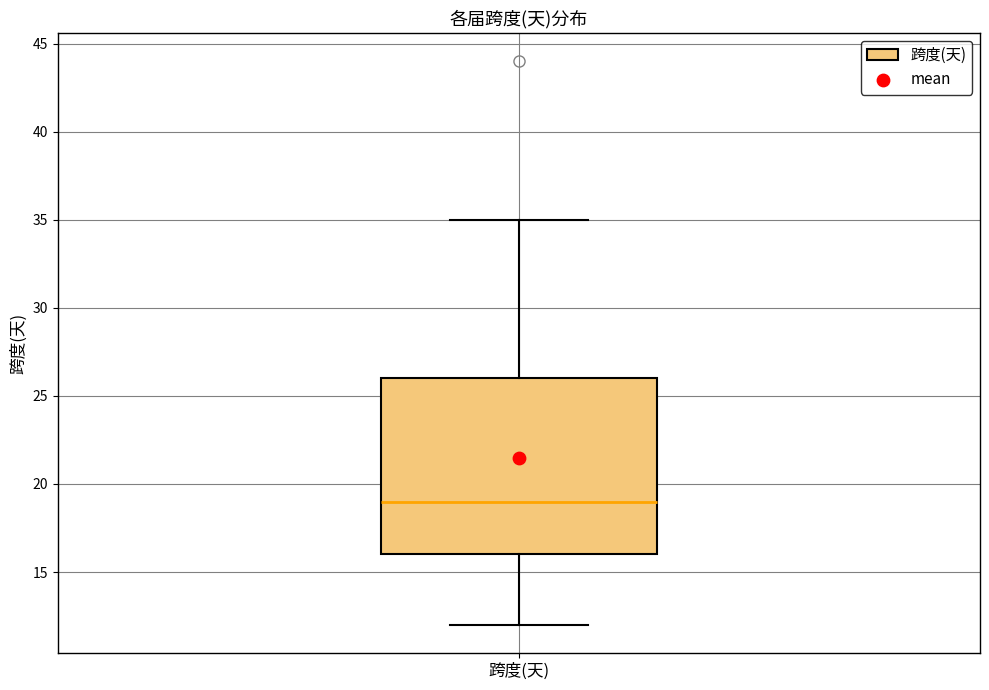

Transcribe this box plot: give where the median line is, the range the box spans, and where the two whiskers end, as read against the y-axis. The values are not printed on the chart, so give them approximately, as read against the axis.

median 19, box 16 to 26, whiskers 12 to 35